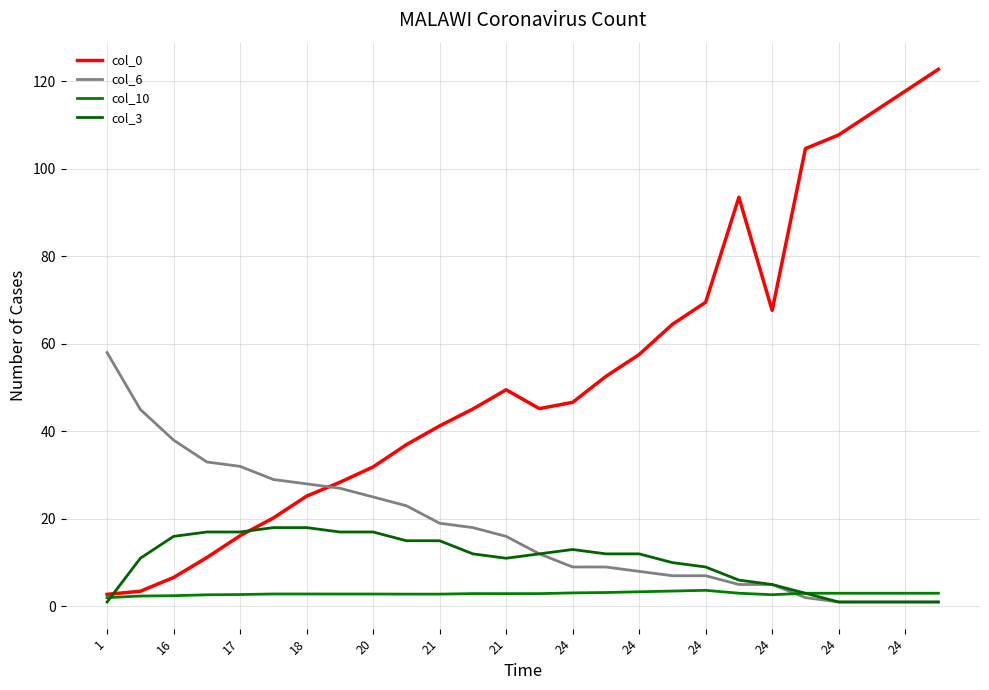

How many lines are shown in the chart?

4